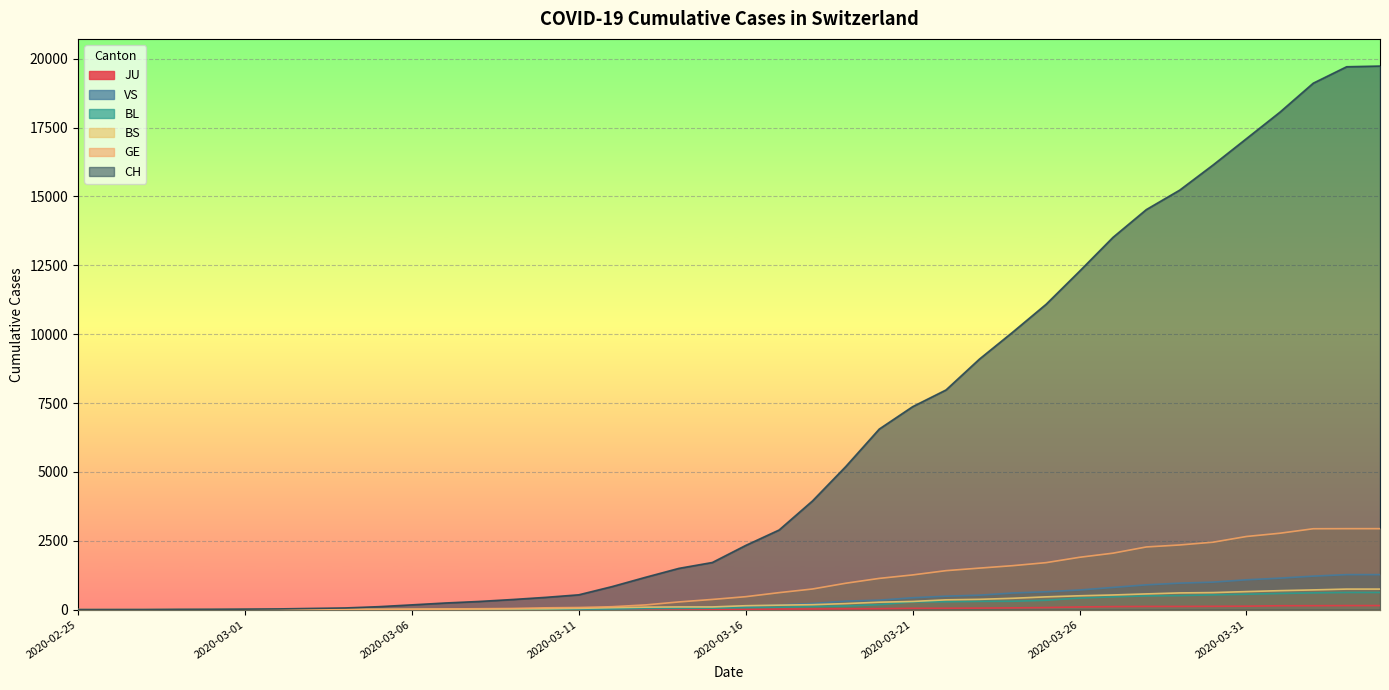

True or false: BS has more than 0 interior local peaks.

False